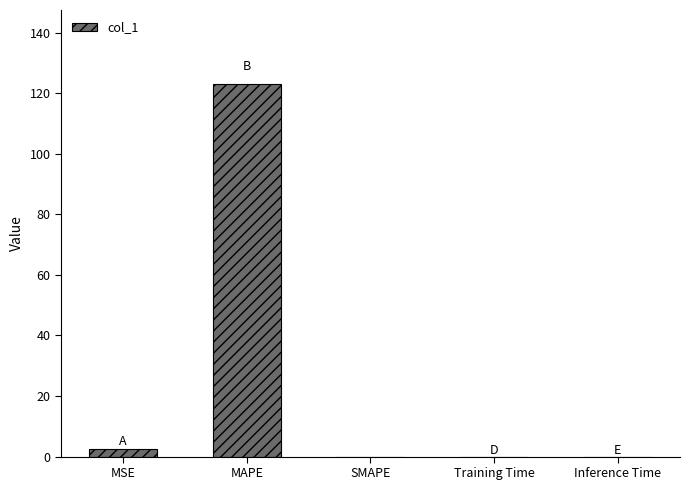

What is the change in value from MSE to Inference Time?

-2.6